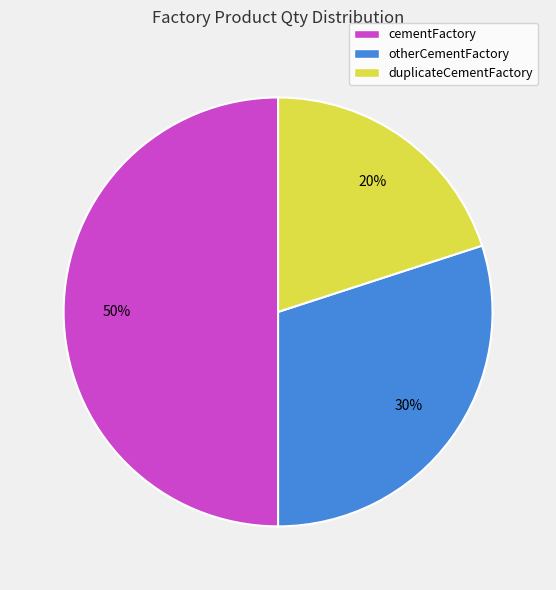

Which category has the smallest portion of the pie?

duplicateCementFactory